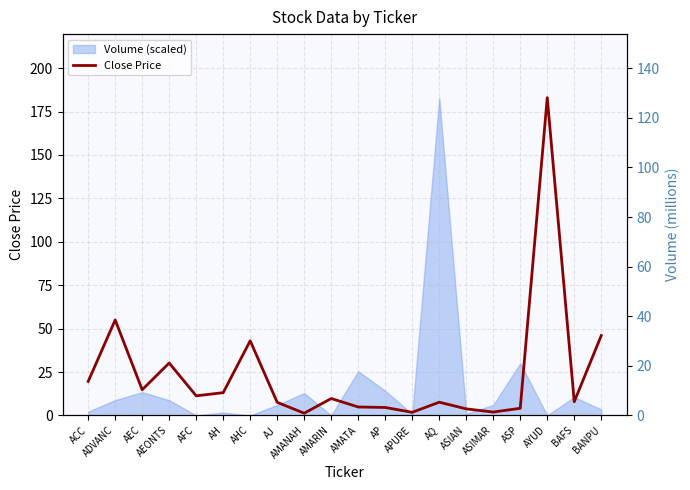

What is the difference between the maximum and second lowest values?

181.2